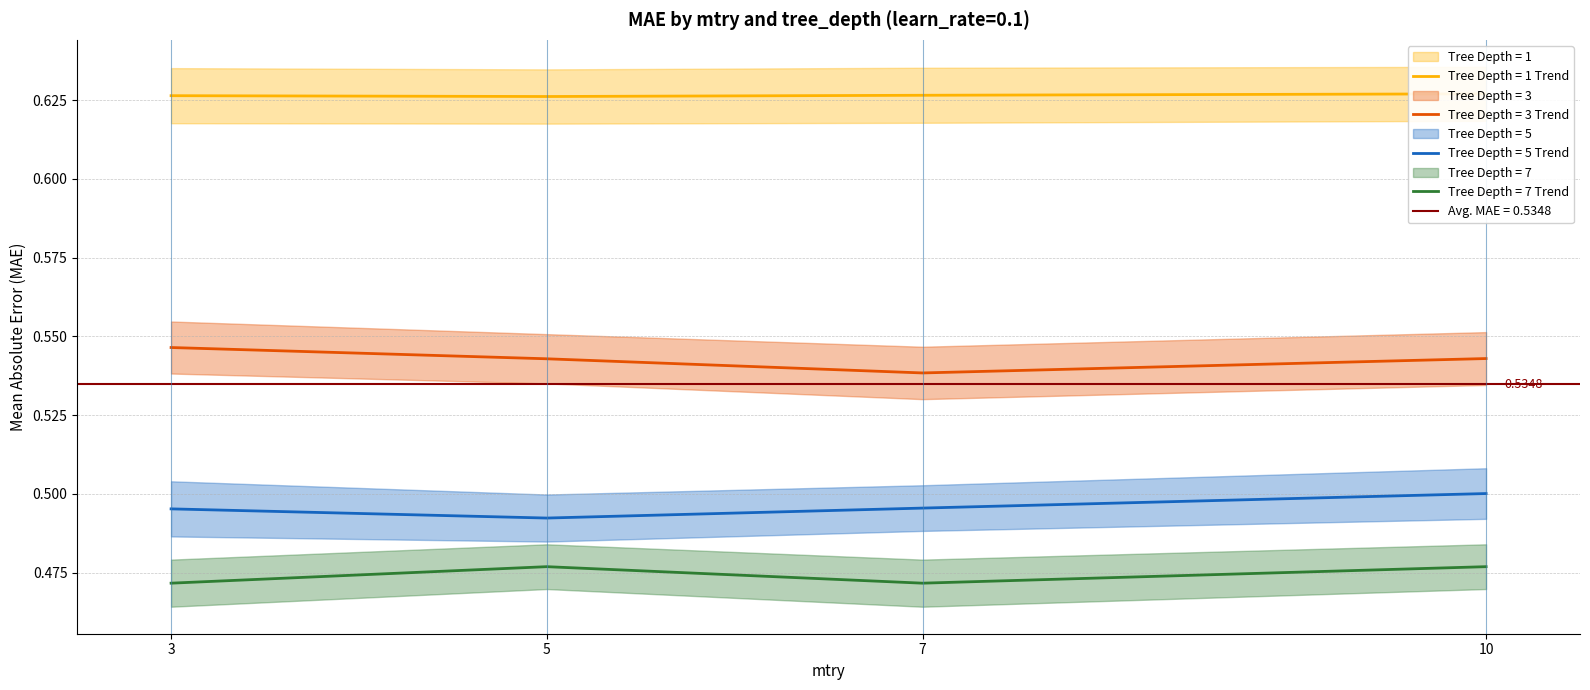

What is the spread (max minus min) of values at 10?

0.2